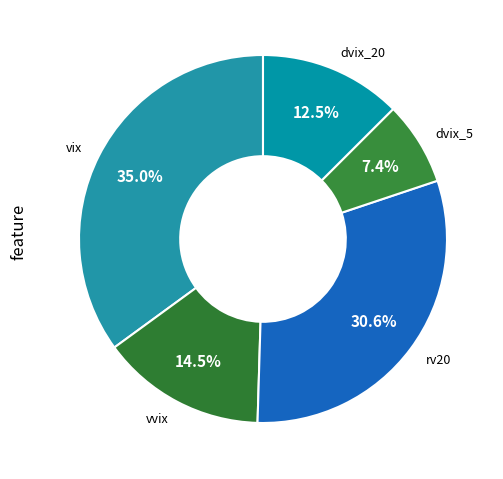

What portion of the pie excludes dvix_5?

92.6%